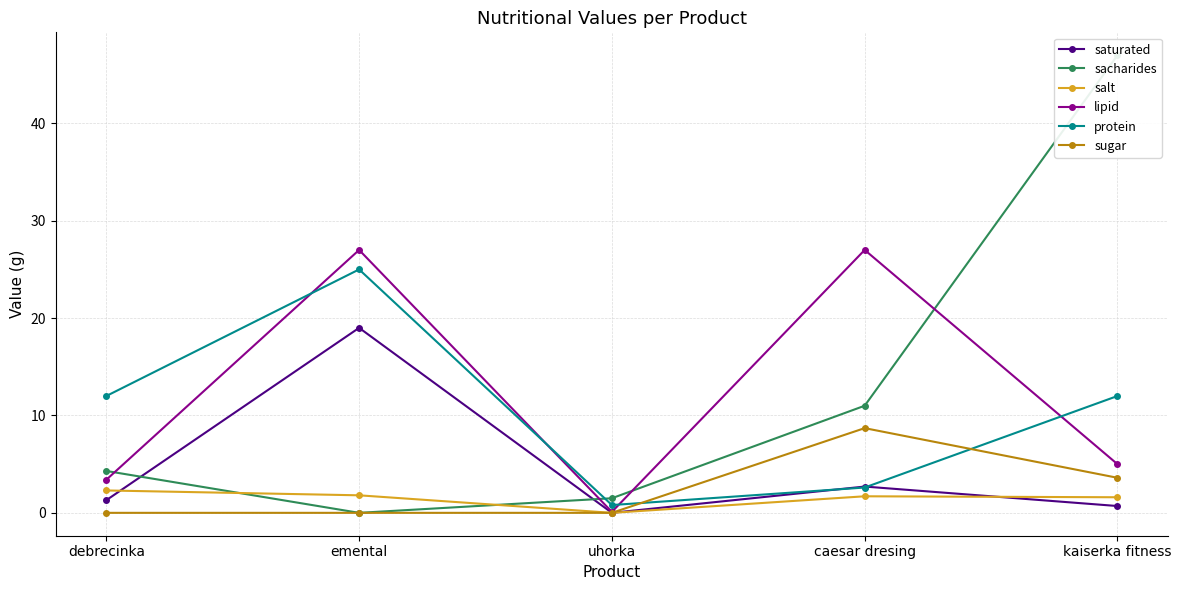

True or false: saturated has more than 0 interior local peaks.

True